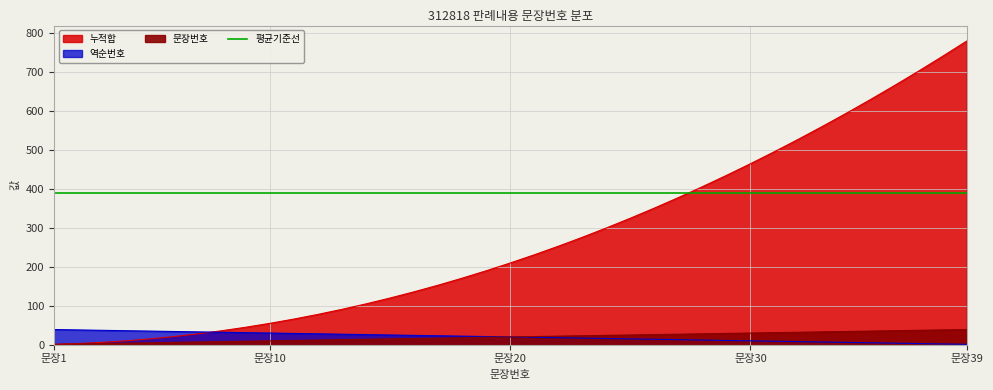

Which series has the largest range (max minus min)?

누적합